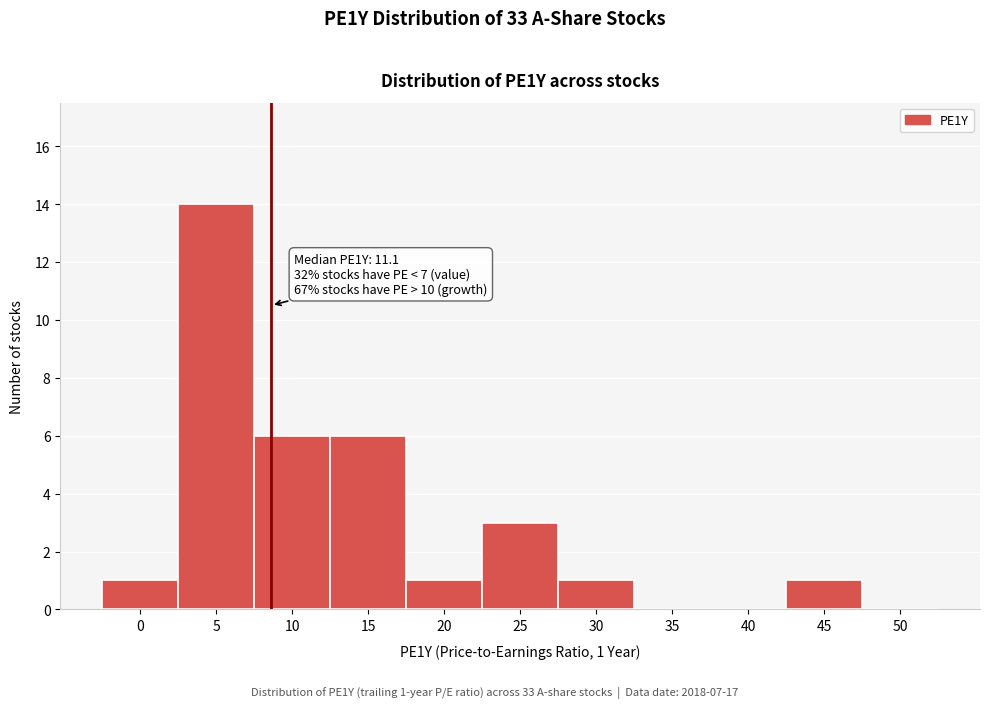

Reading left to right, extract all data points from this chart.

0=1	5=14	10=6	15=6	20=1	25=3	30=1	35=0	40=0	45=1	50=0